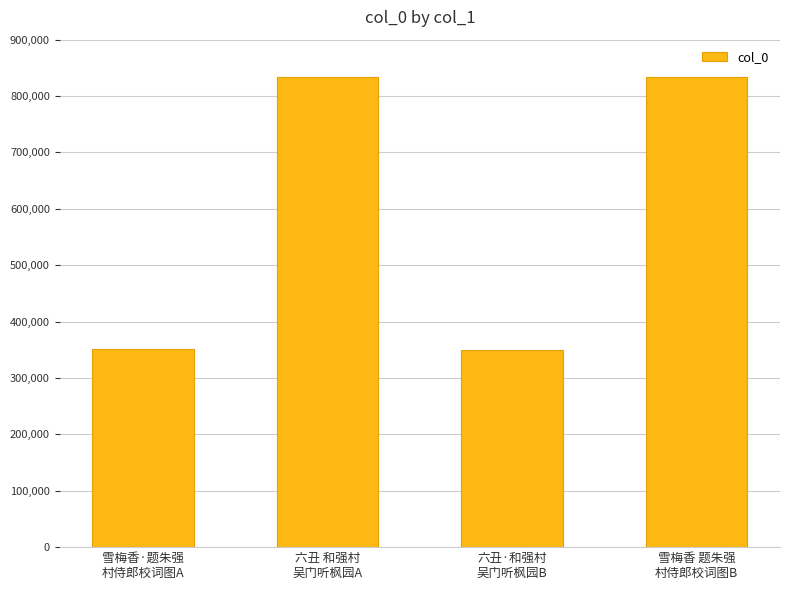

What is the approximate value at 雪梅香·题朱强
村侍郎校词图A, to the nearest 100?

350500